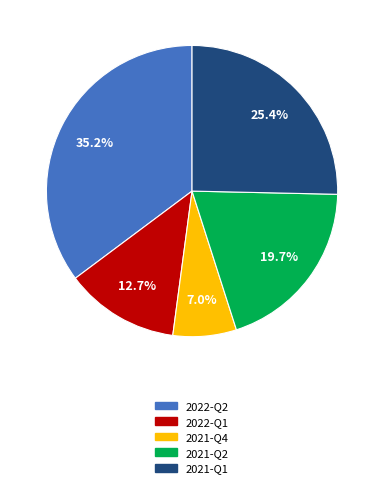

Rank the categories by value from lowest to highest.

2021-Q4, 2022-Q1, 2021-Q2, 2021-Q1, 2022-Q2